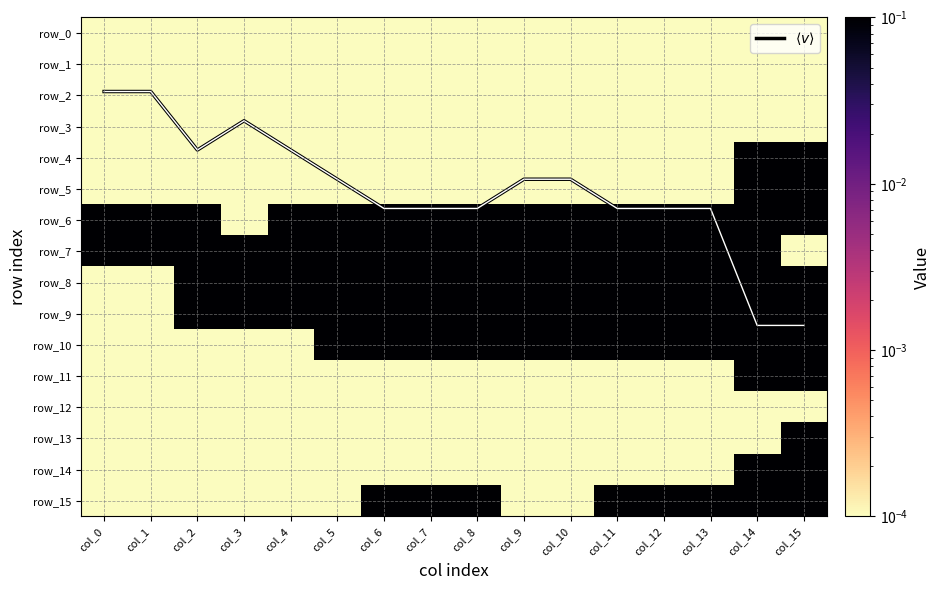

What is the sum of all row_14 values?

0.2